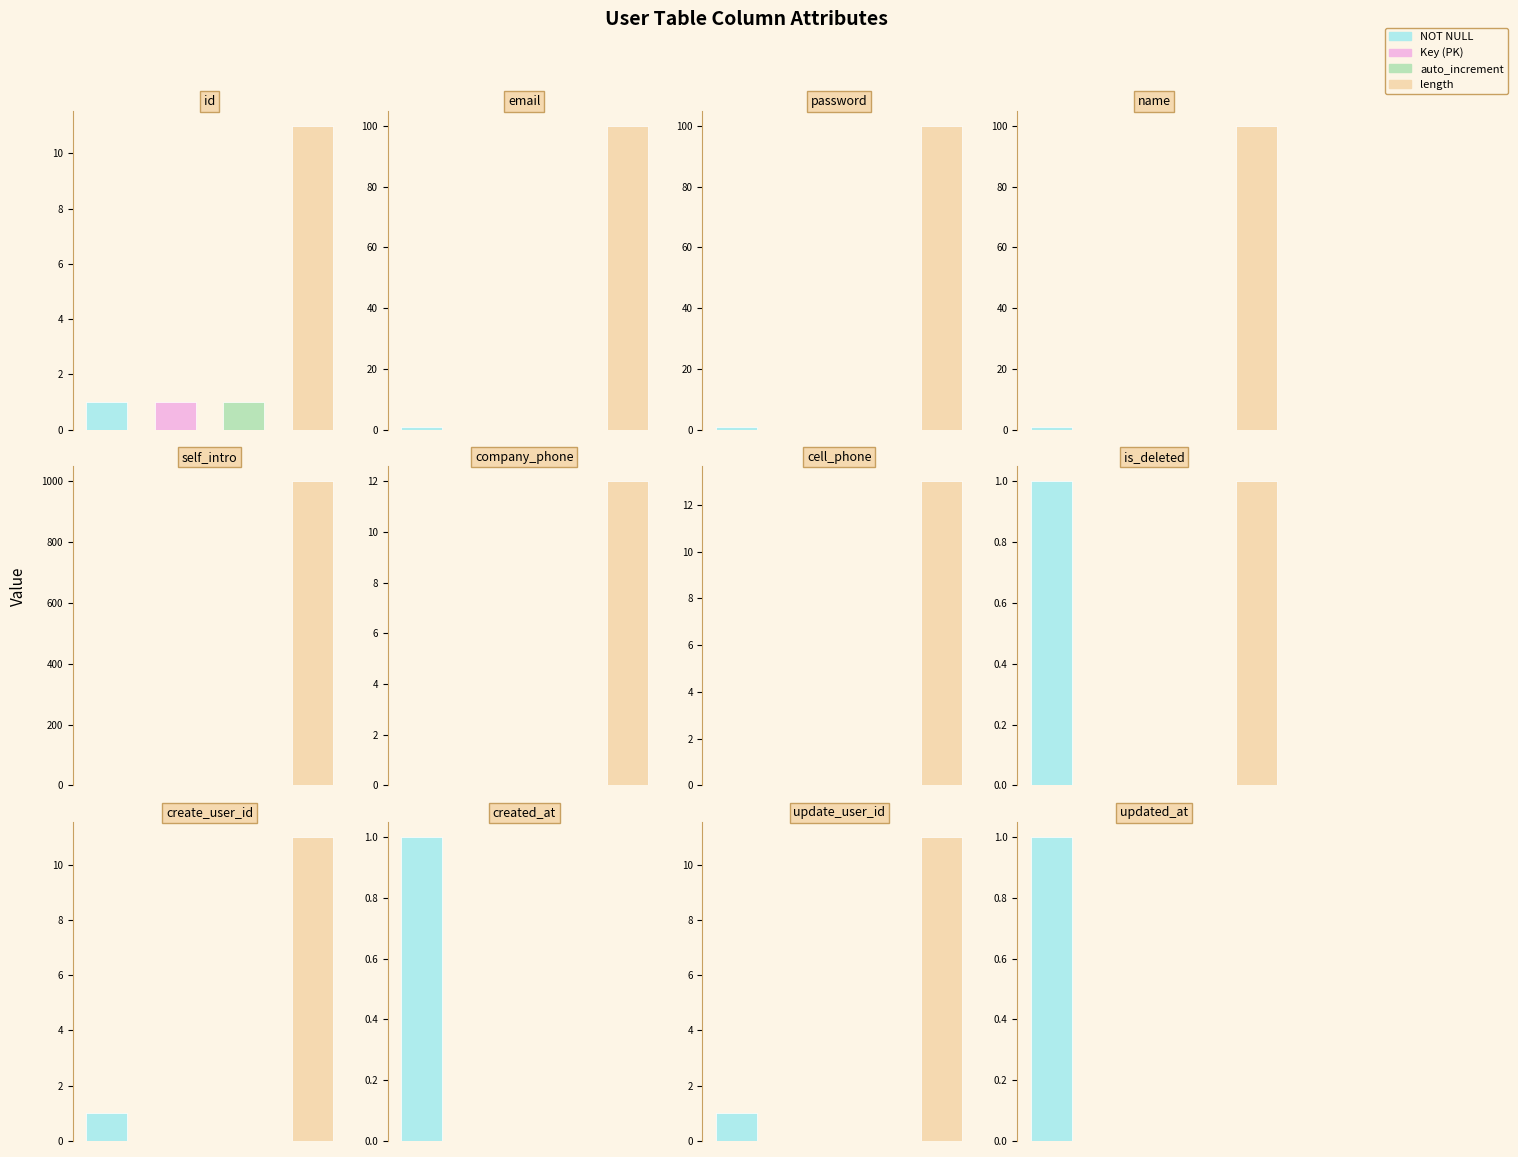

What value does the Key (PK) series have at id?

1